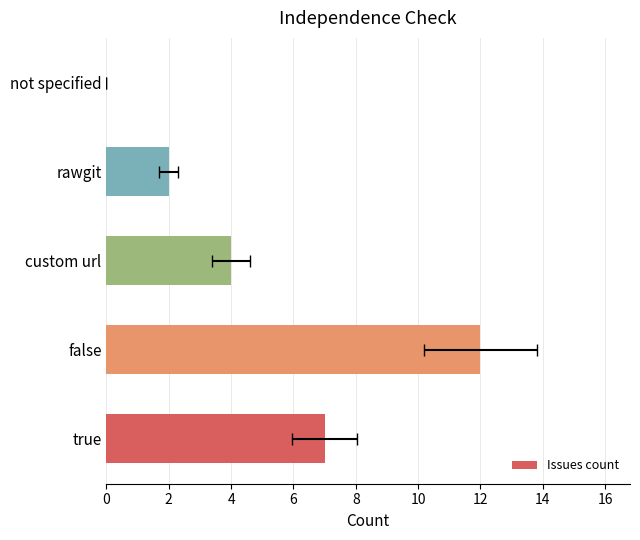

What is the change in value from false to not specified?

-12